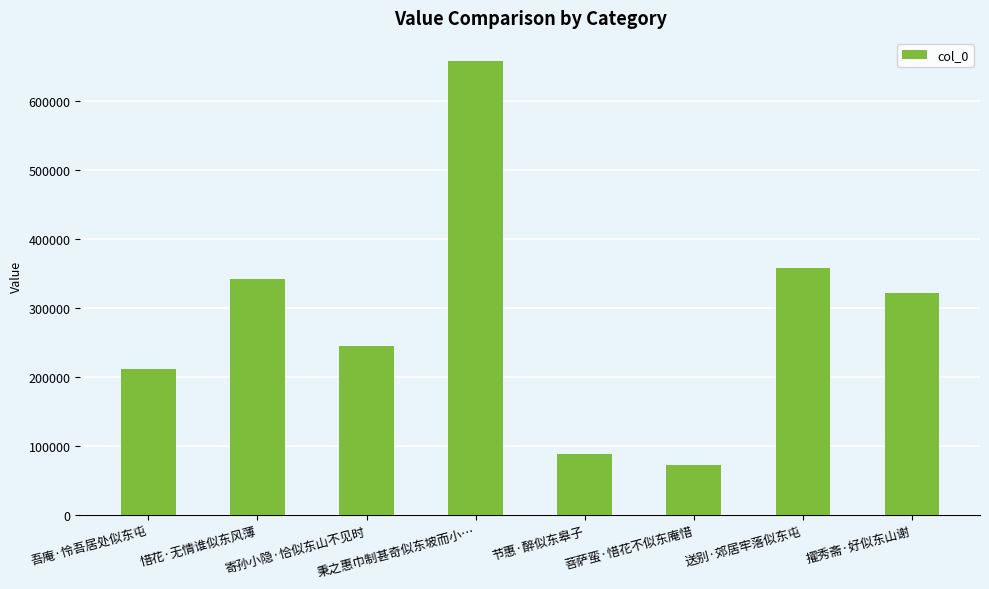

Reading left to right, what are all the values shown in this chart?

吾庵·怜吾居处似东屯=210952	惜花·无情谁似东风薄=341698	寄孙小隐·恰似东山不见时=244783	秉之惠巾制甚奇似东坡而小…=659035	节惠·醉似东皋子=88113	菩萨蛮·惜花不似东庵惜=71921	送别·郊居牢落似东屯=357813	擢秀斋·好似东山谢=322108